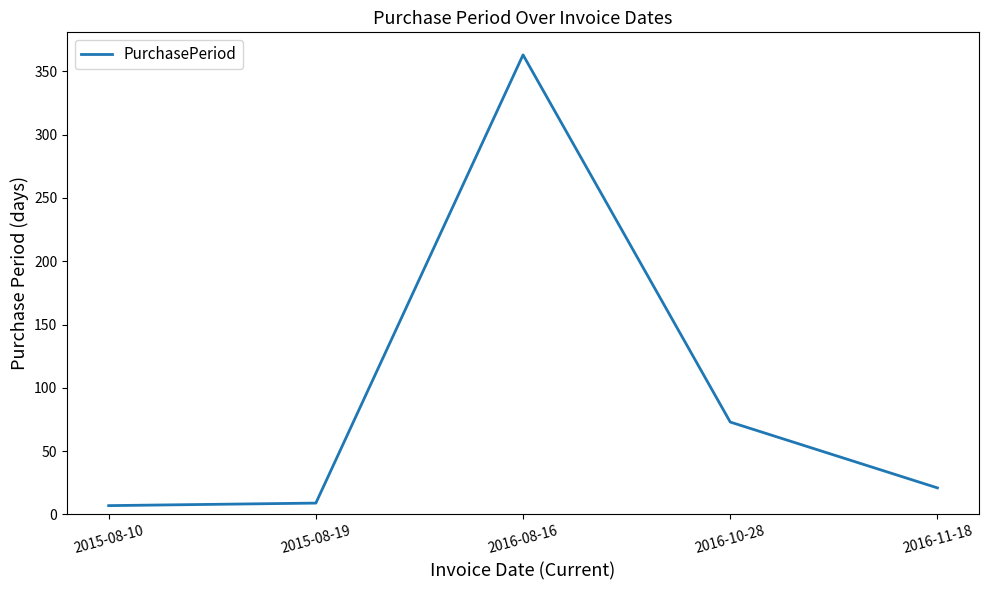

What value does the data have at 2016-10-28, to the nearest 50?

50